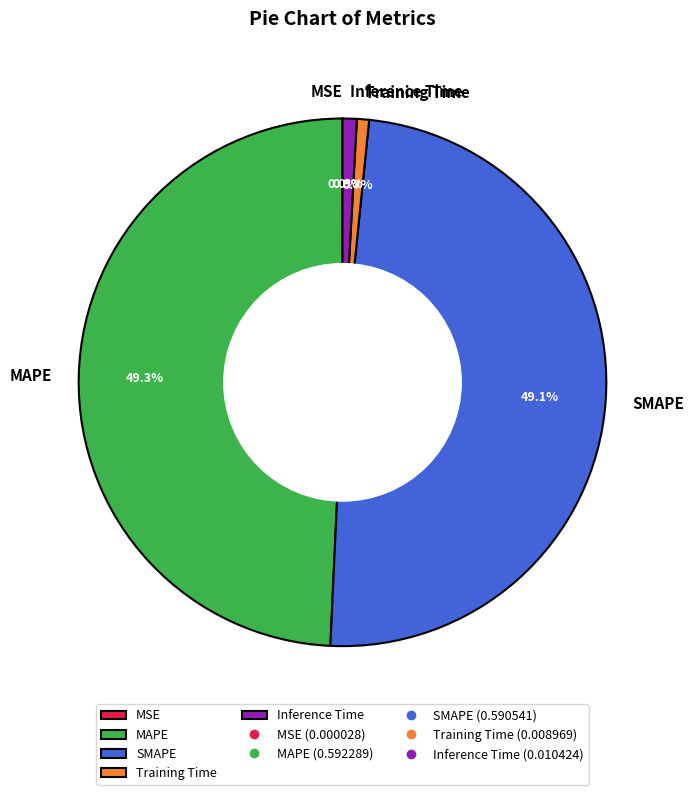

To the nearest percent, what percentage of the pie is MAPE?

49%